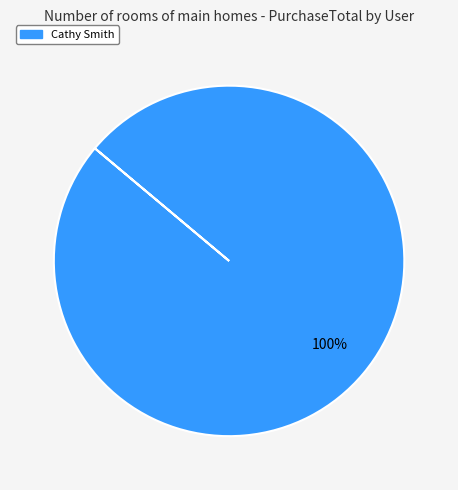

Which category accounts for the majority?

Cathy Smith